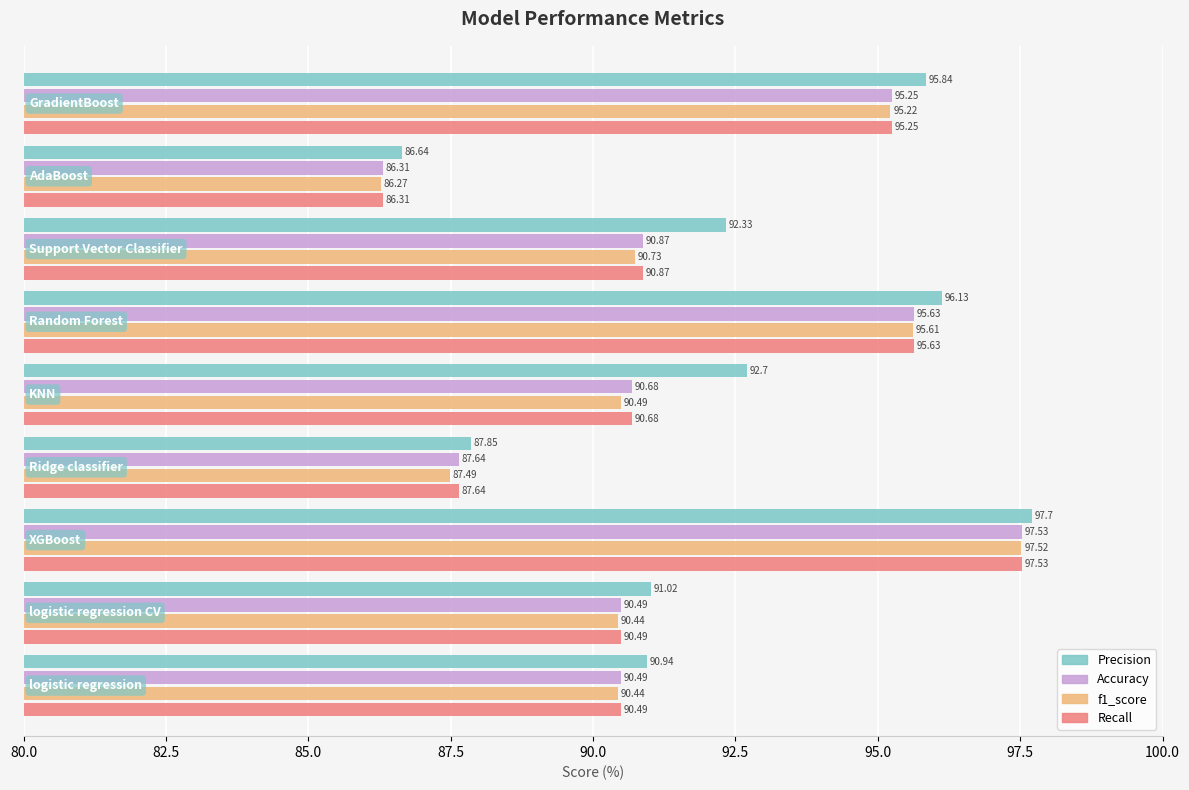

Which series has the largest range (max minus min)?

f1_score